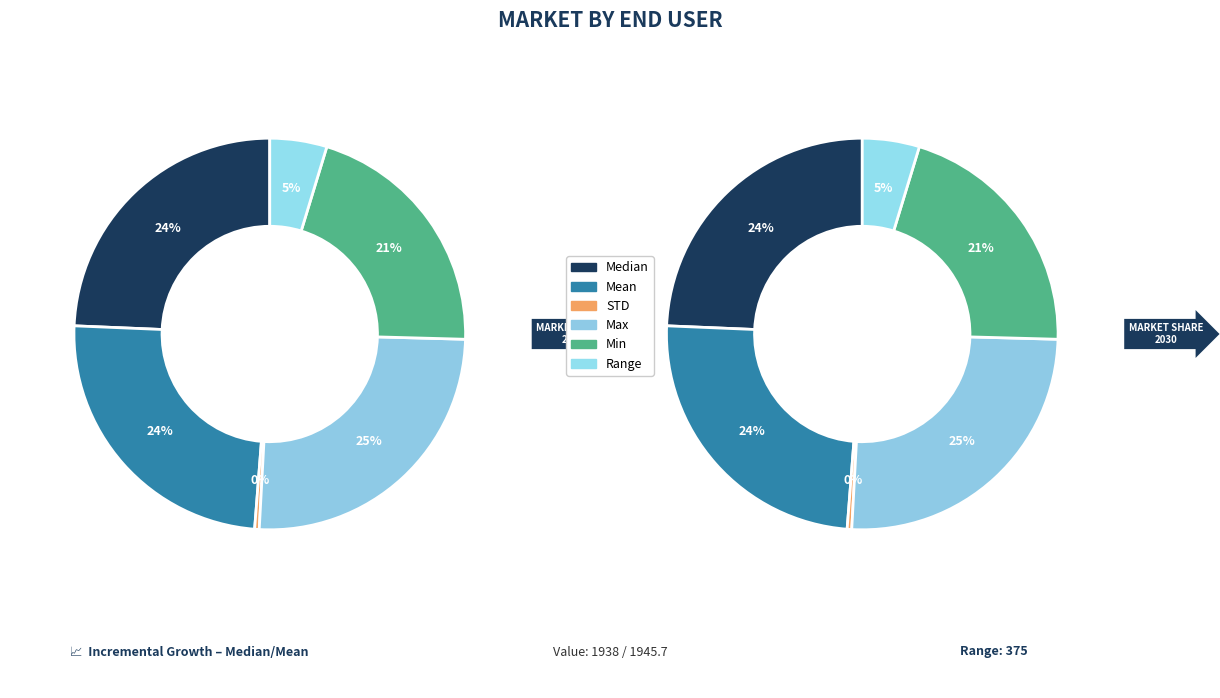

Is it true that STD is 0% of the pie?

True